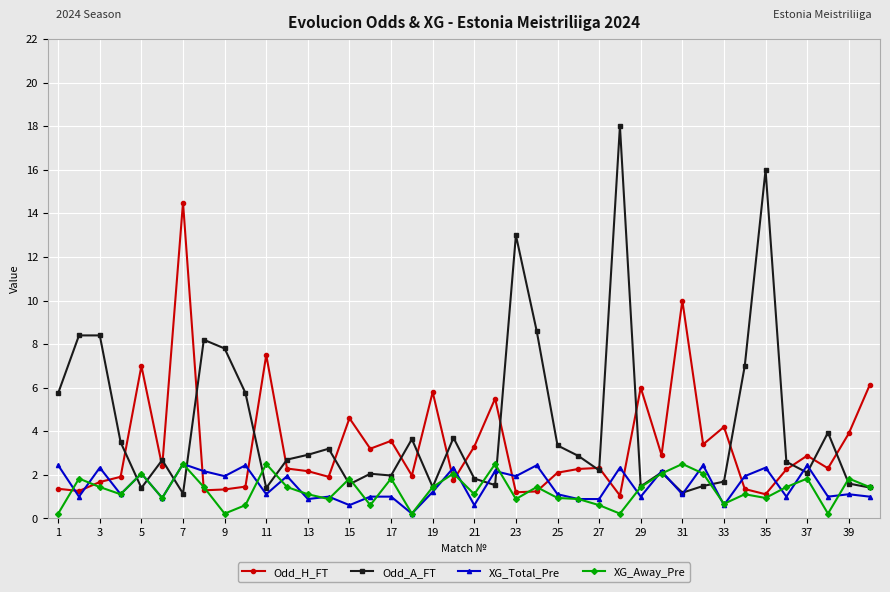

True or false: XG_Total_Pre and Odd_H_FT cross at least once.

True